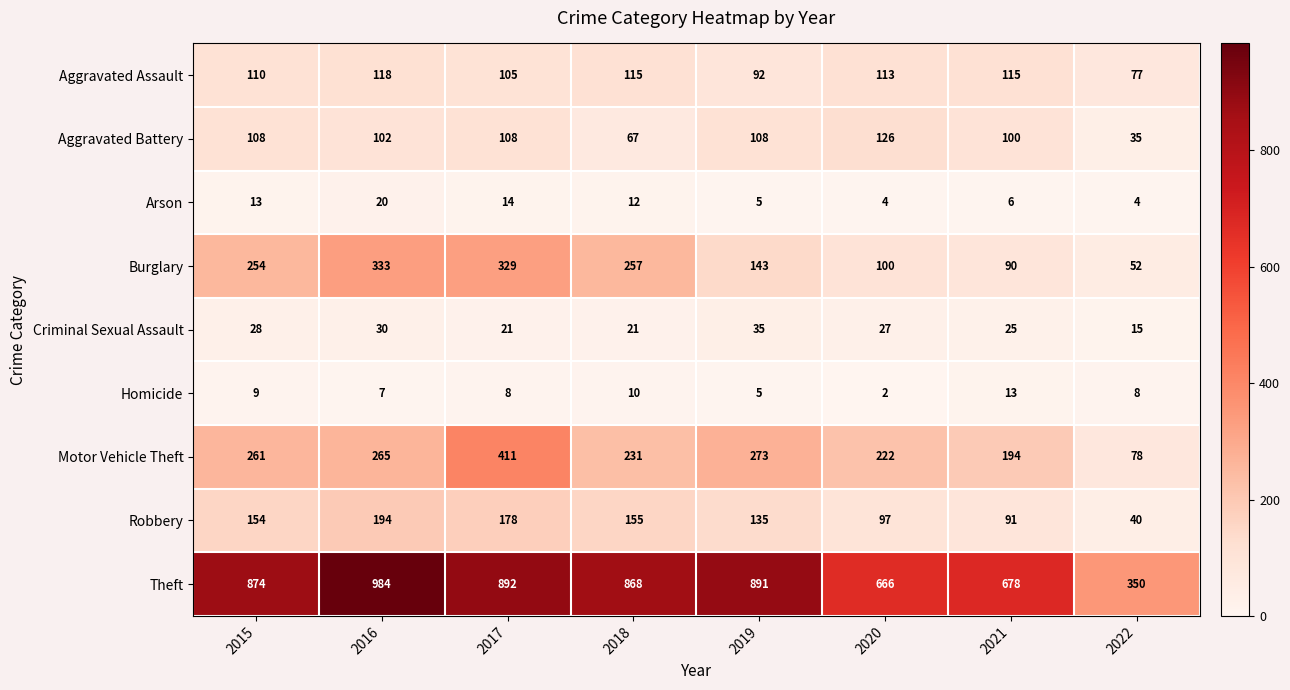

Rank the series by their maximum value, from highest to lowest.

Theft, Motor Vehicle Theft, Burglary, Robbery, Aggravated Battery, Aggravated Assault, Criminal Sexual Assault, Arson, Homicide